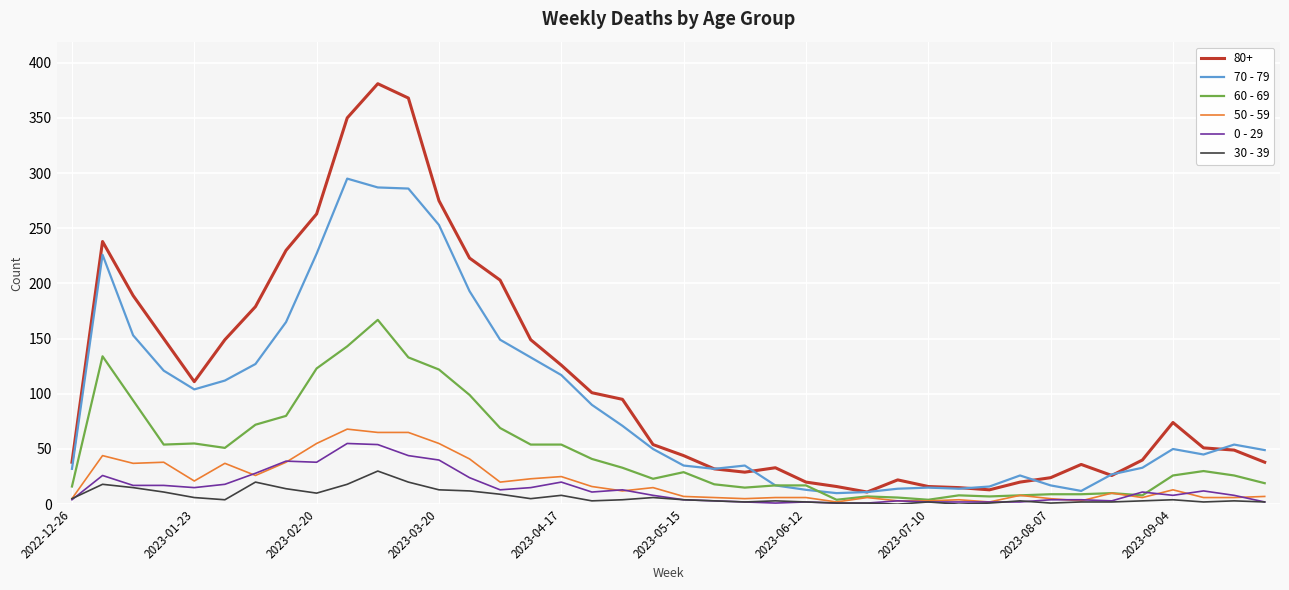

True or false: 30 - 39 and 80+ cross at least once.

False